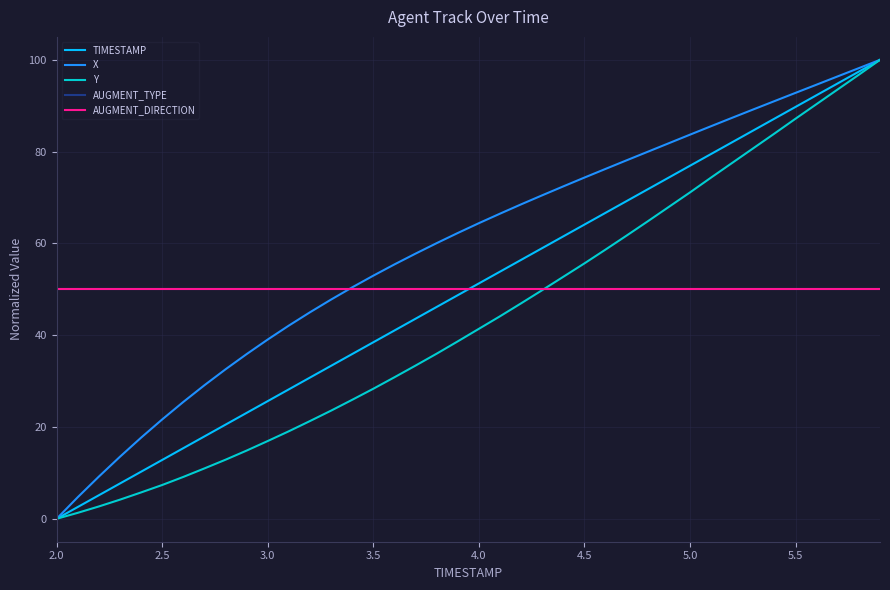

Does the chart display data point markers on the line(s)?

No